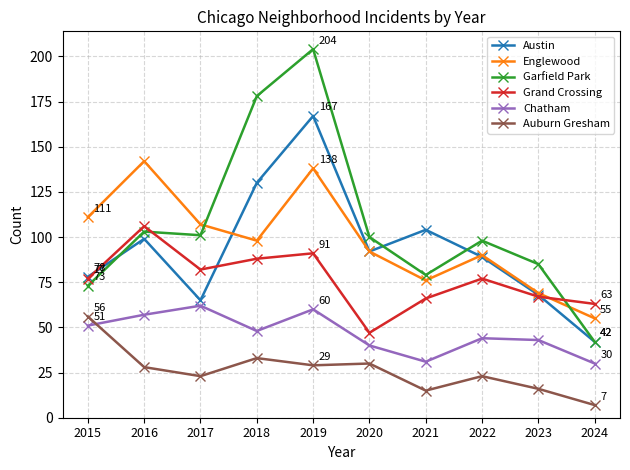

What is the total value across all series at 2022?

421